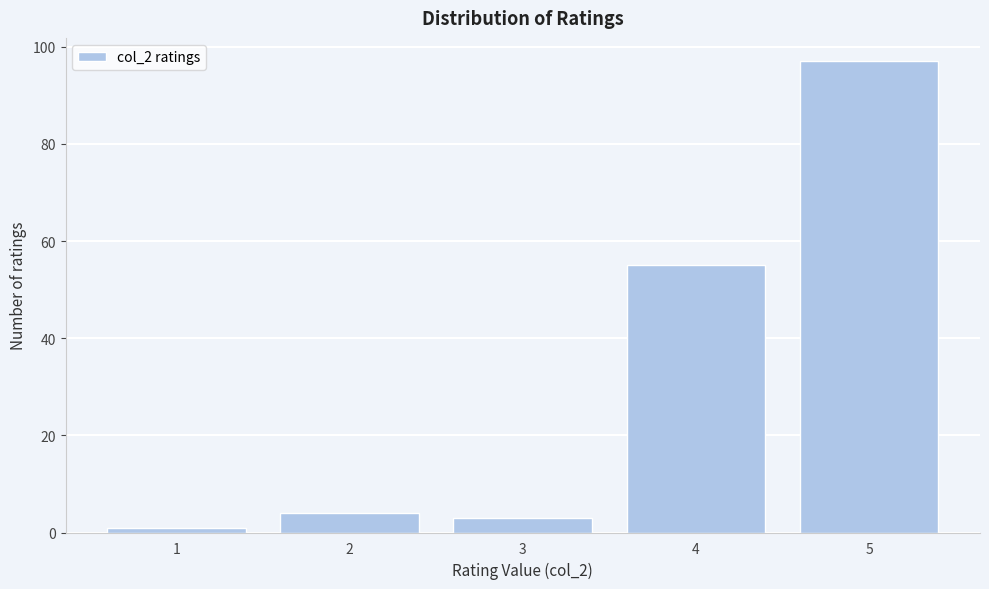

Reading right to left, what are all the values shown in this chart?

5=97	4=55	3=3	2=4	1=1